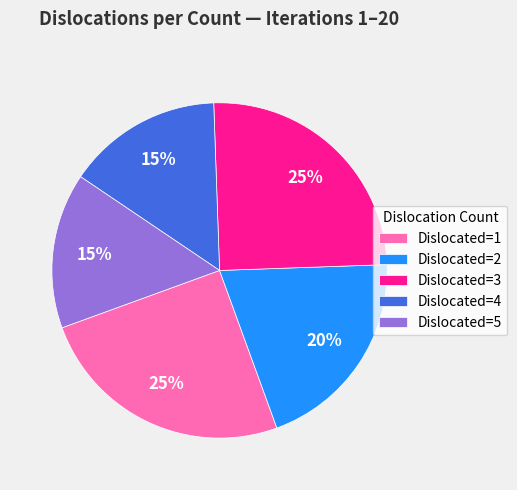

Between Dislocated=2 and Dislocated=1, which is larger?

Dislocated=1